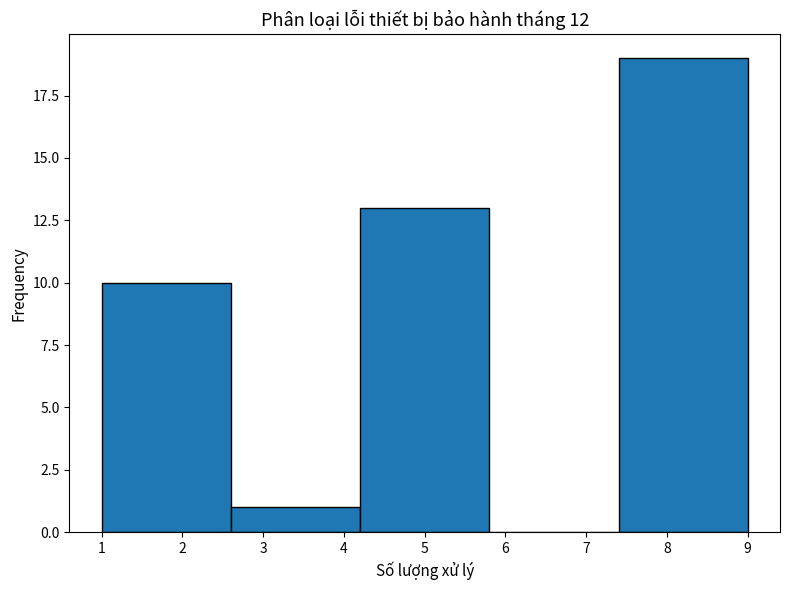

Over which range of the x-axis is the bar tallest?

7.4 to 9.0